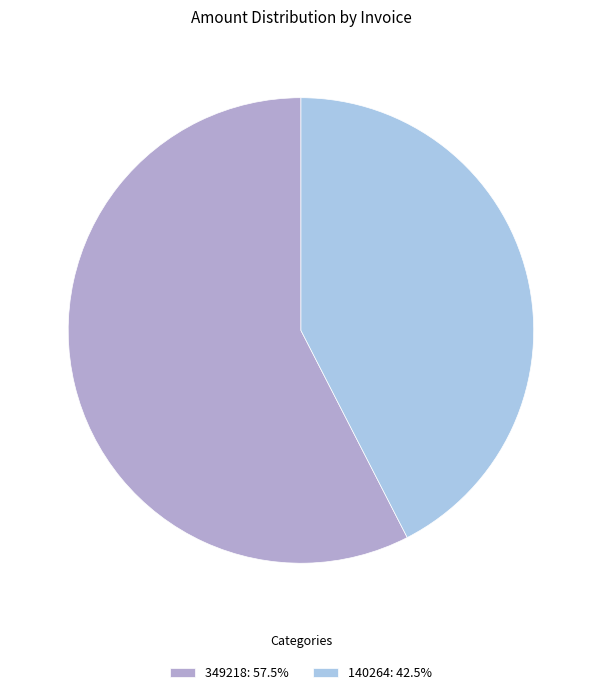

Is the sum of 140264: 42.5% and 349218: 57.5% greater than half?

Yes